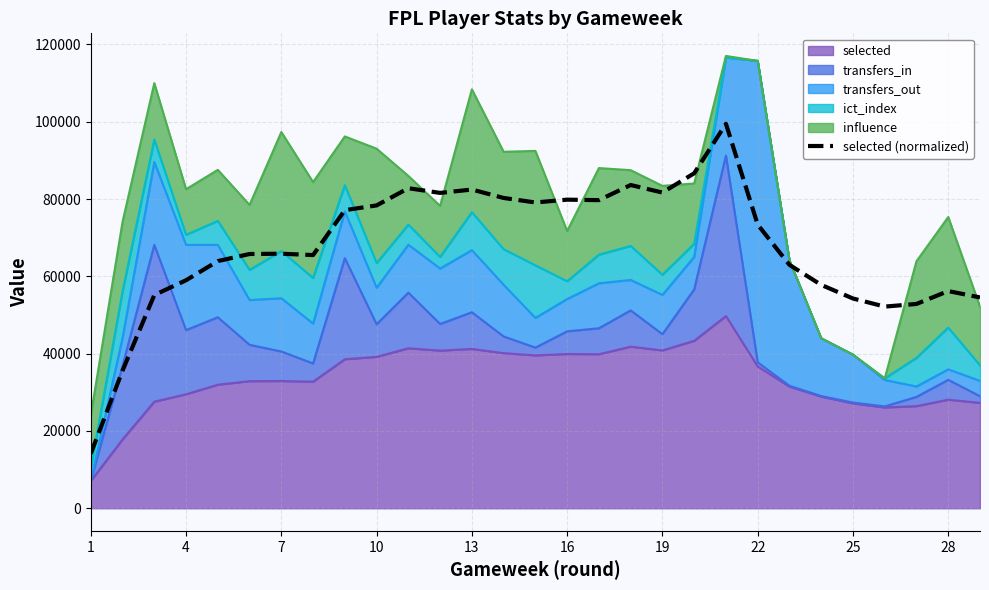

How many points are lower than both their immediate neighbors (excluding endpoints)?

6